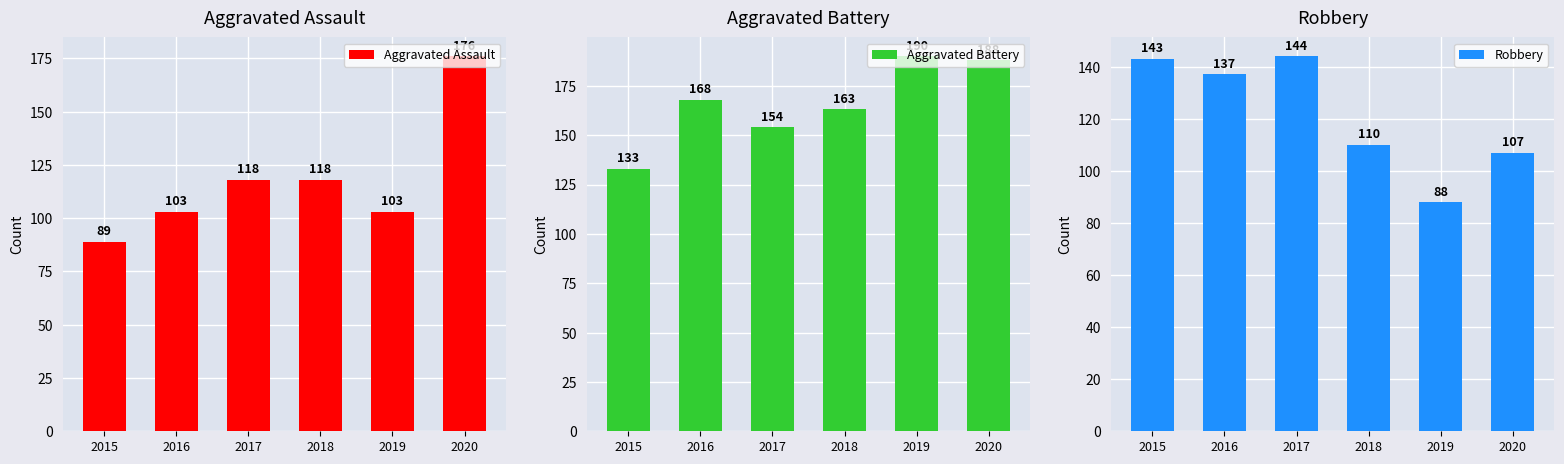

True or false: Aggravated Battery has a value of 168 at 2016.

True